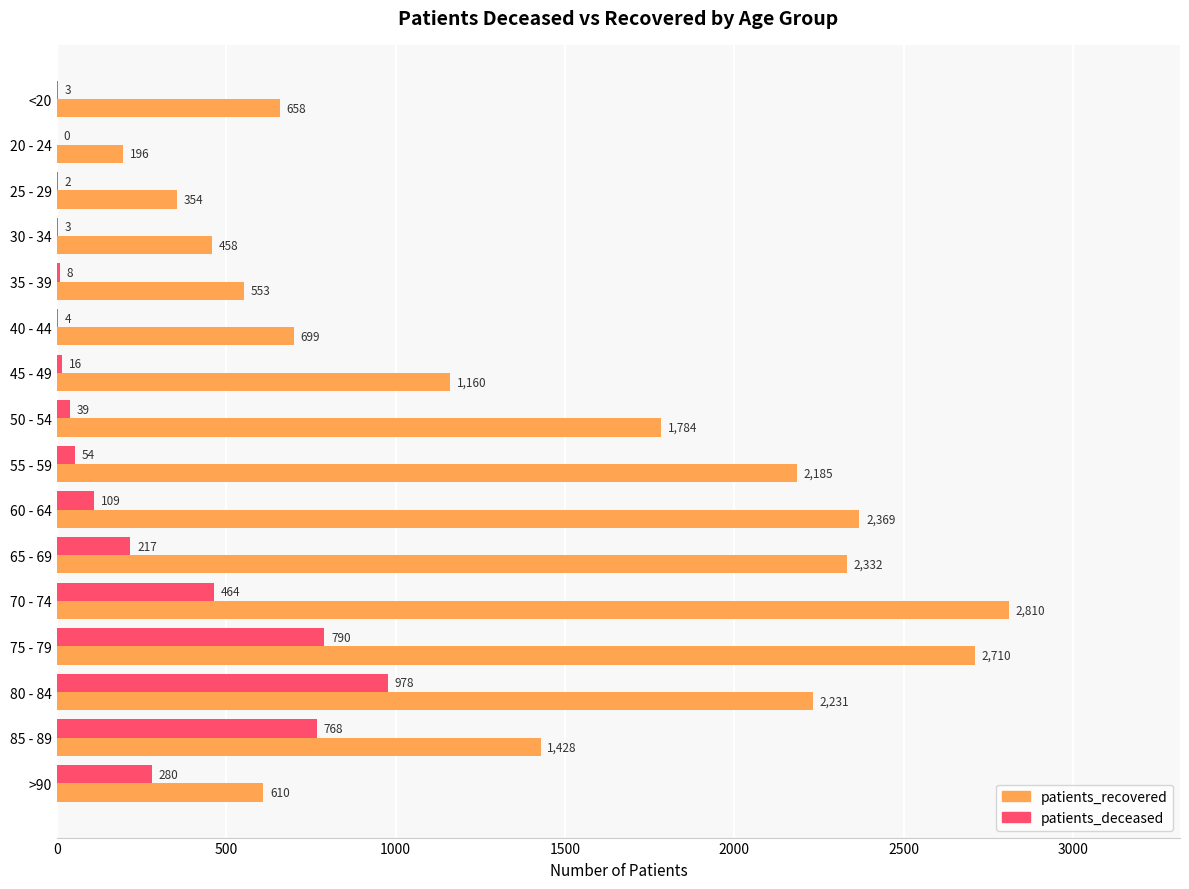

How many categories are shown in the chart?

16